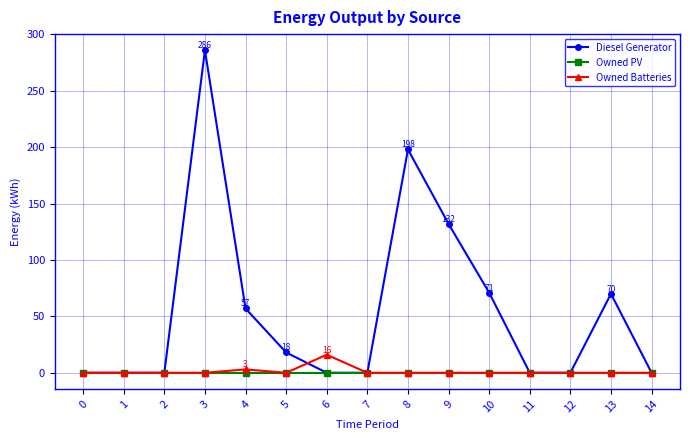

Is it true that Owned Batteries equals 0 at 0?

True